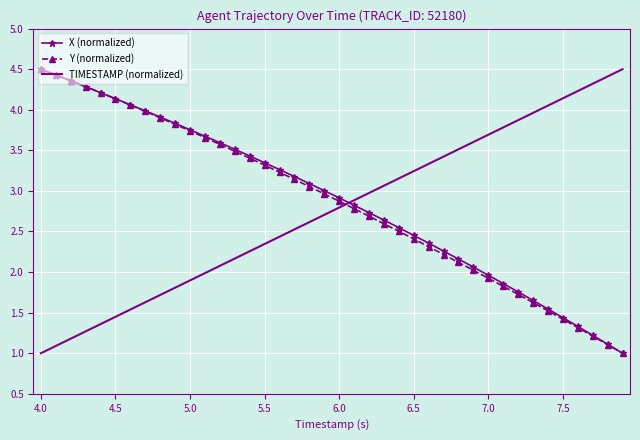

Which series ends up on top after the final intersection of X (normalized) and TIMESTAMP (normalized)?

TIMESTAMP (normalized)